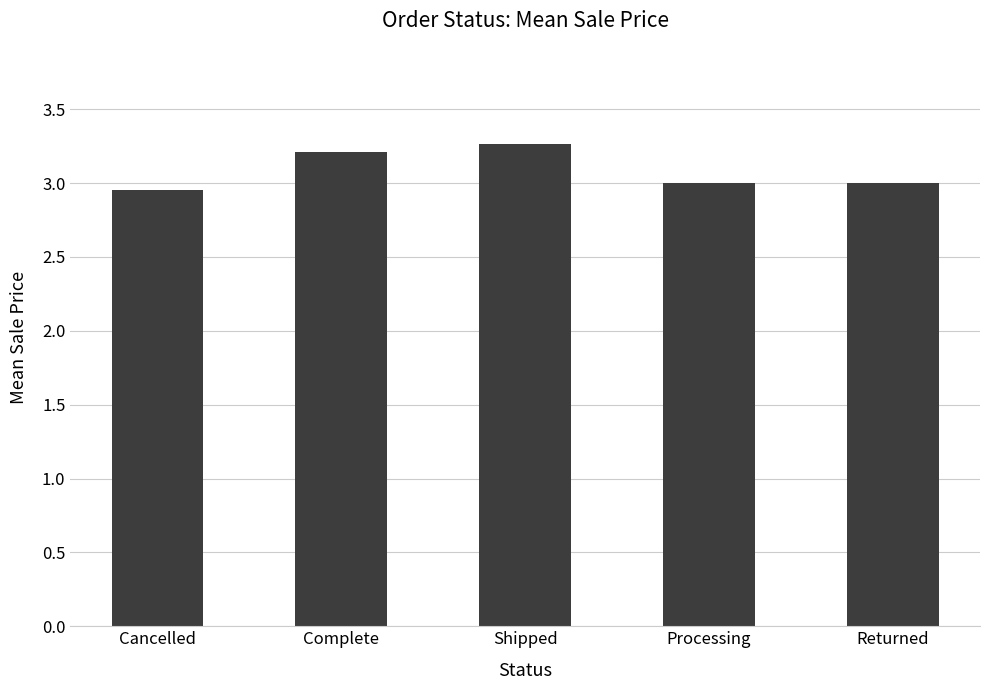

At which category does the chart reach its minimum across all series?

Cancelled